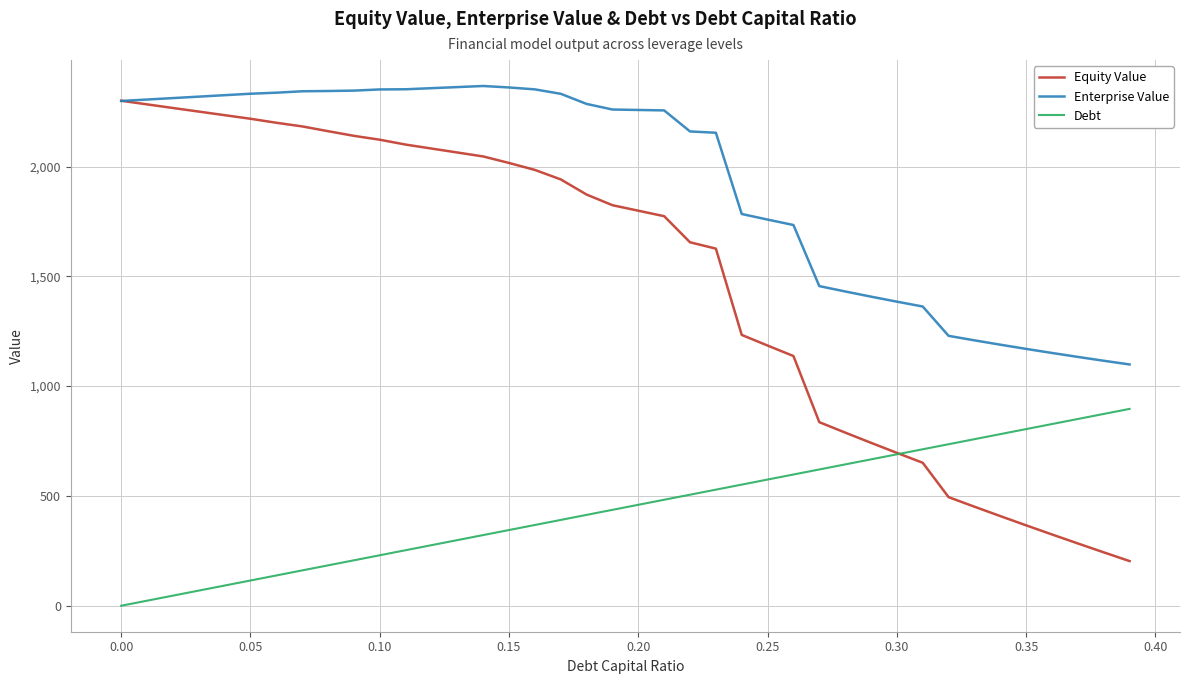

List the series in order of their overall mean, lowest first.

Debt, Equity Value, Enterprise Value